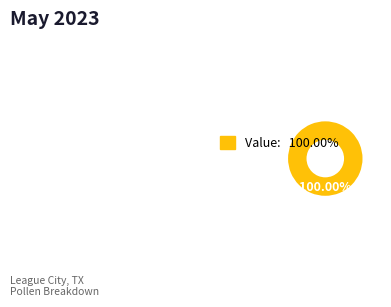

Does any single category account for the majority?

Yes